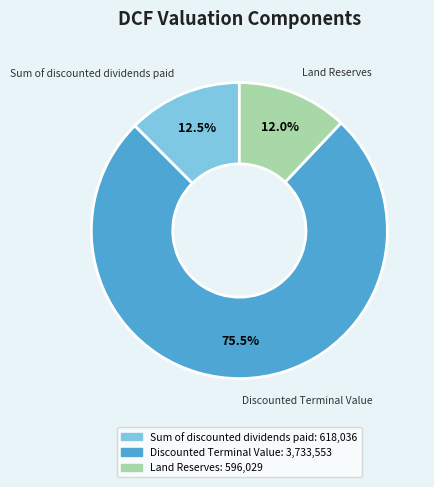

What portion of the pie excludes Land Reserves?

88.0%